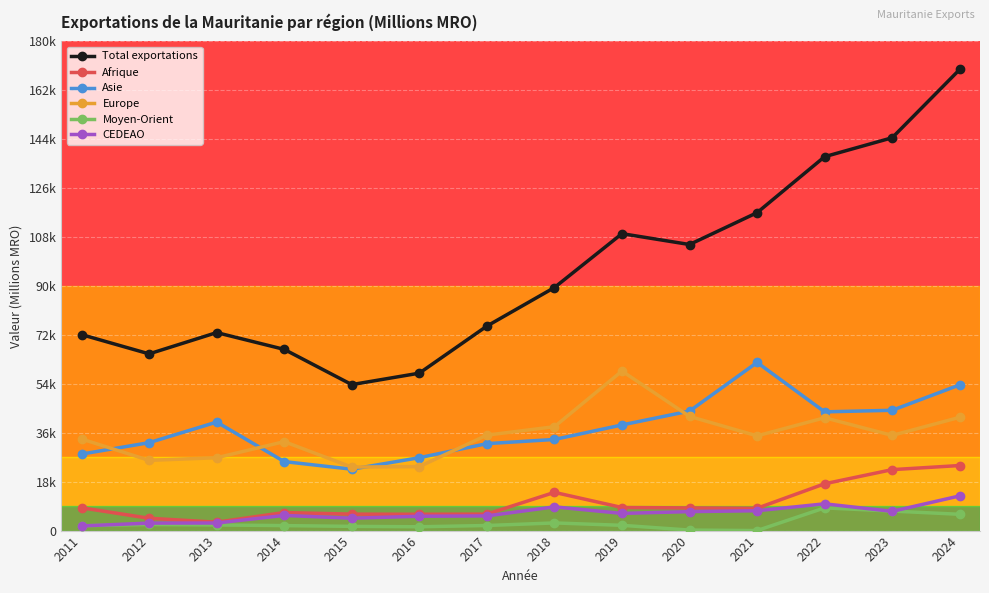

What are all the series names shown in the legend?

Total exportations, Afrique, Asie, Europe, Moyen-Orient, CEDEAO